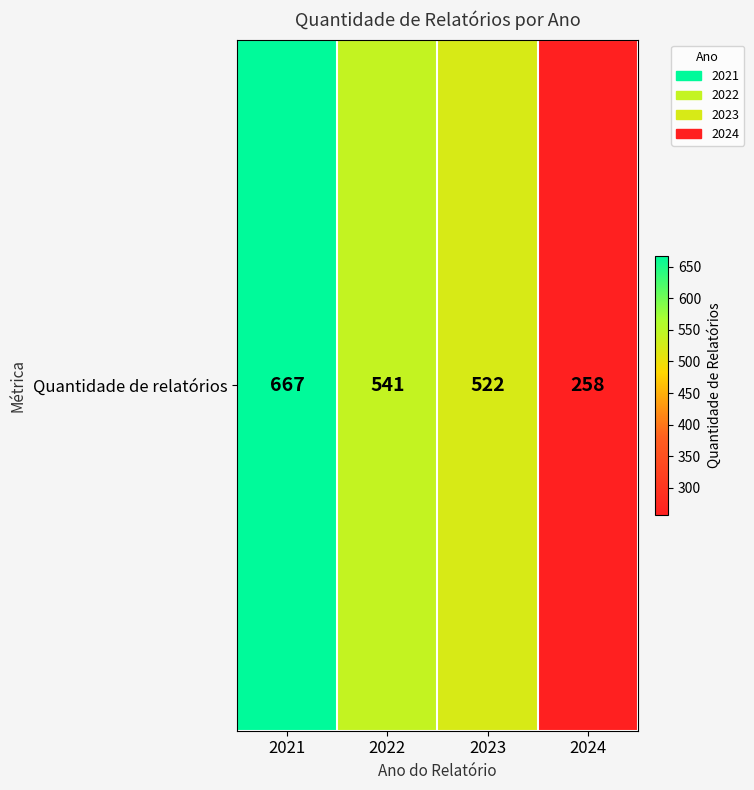

True or false: the data shows 964 at 2022.

False